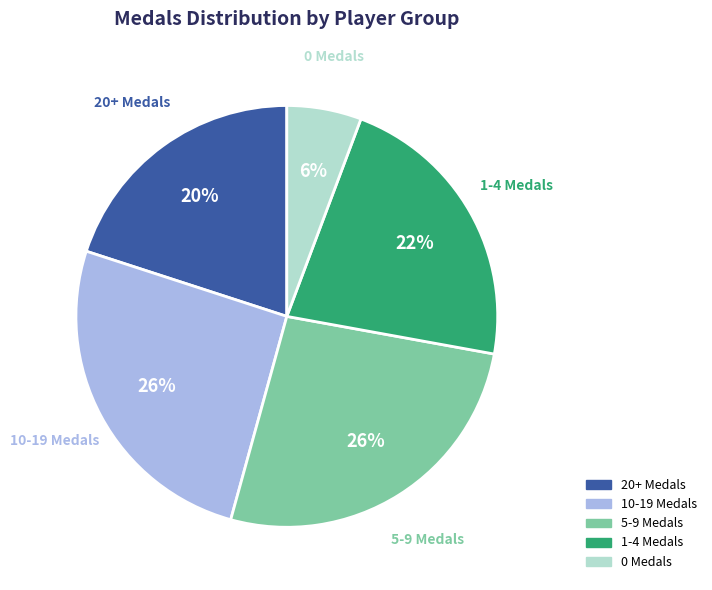

To the nearest percent, what is the average slice percentage?

20%